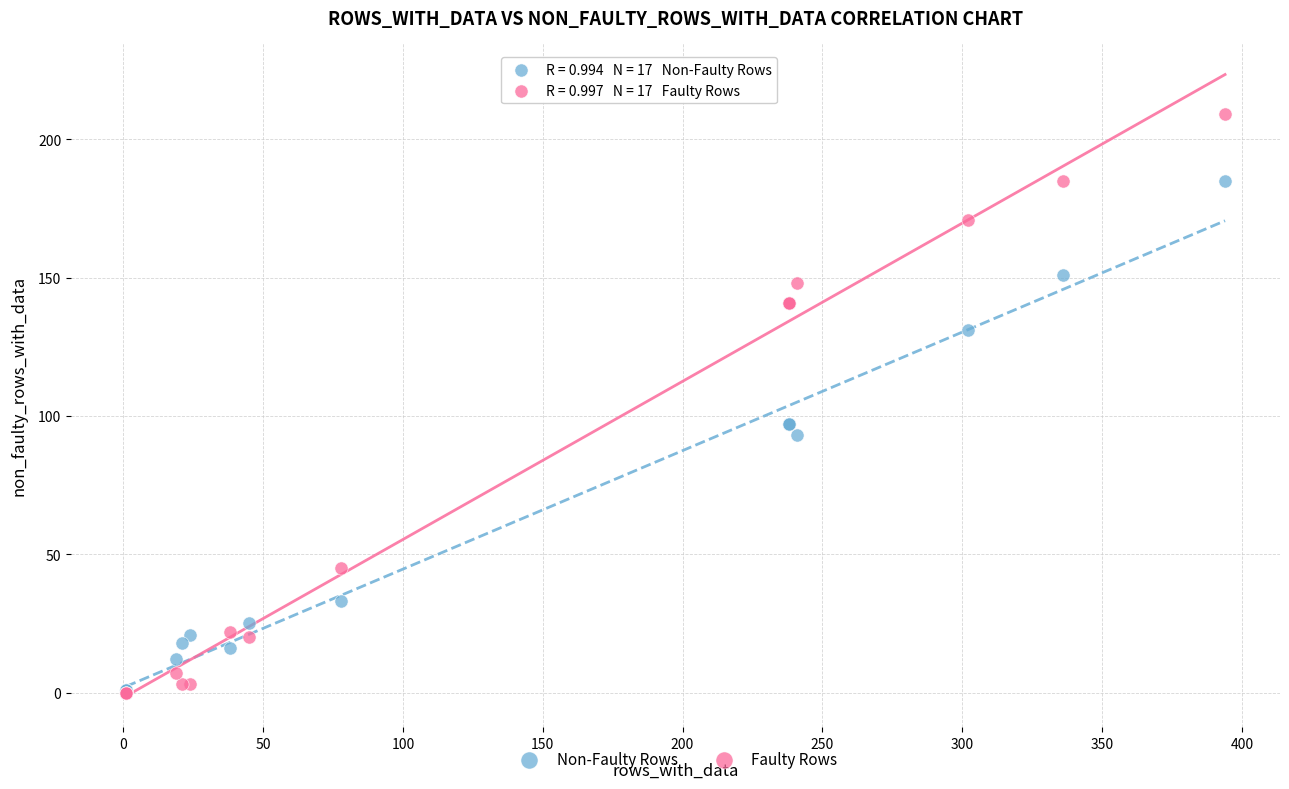

What are all the series names shown in the legend?

Non-Faulty Rows, Faulty Rows